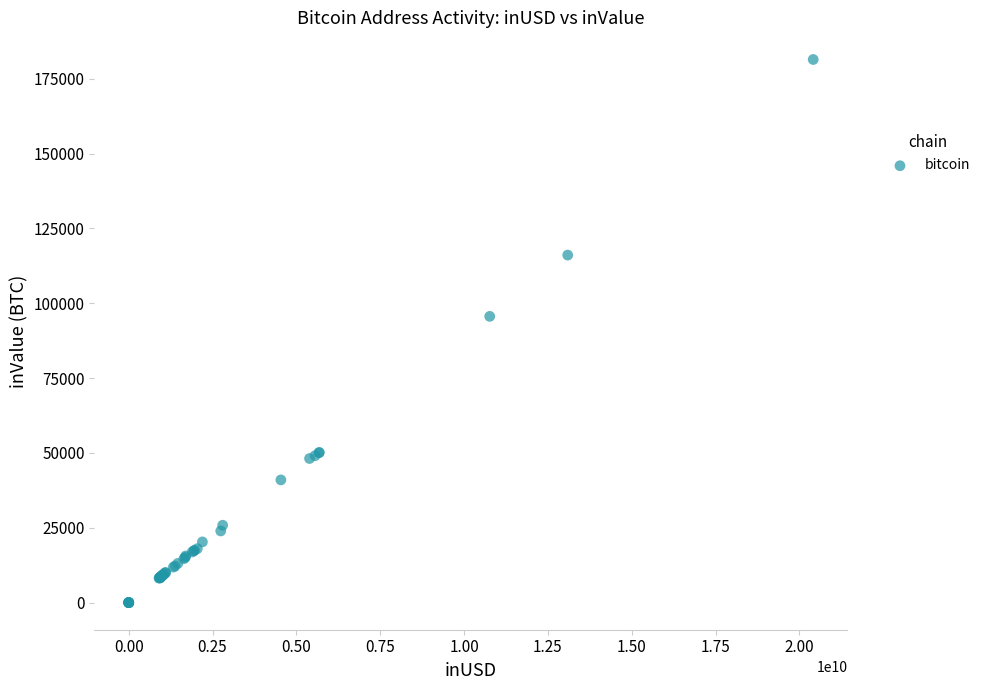

What Y value in the scatter plot is closest to 90727?

95622.7